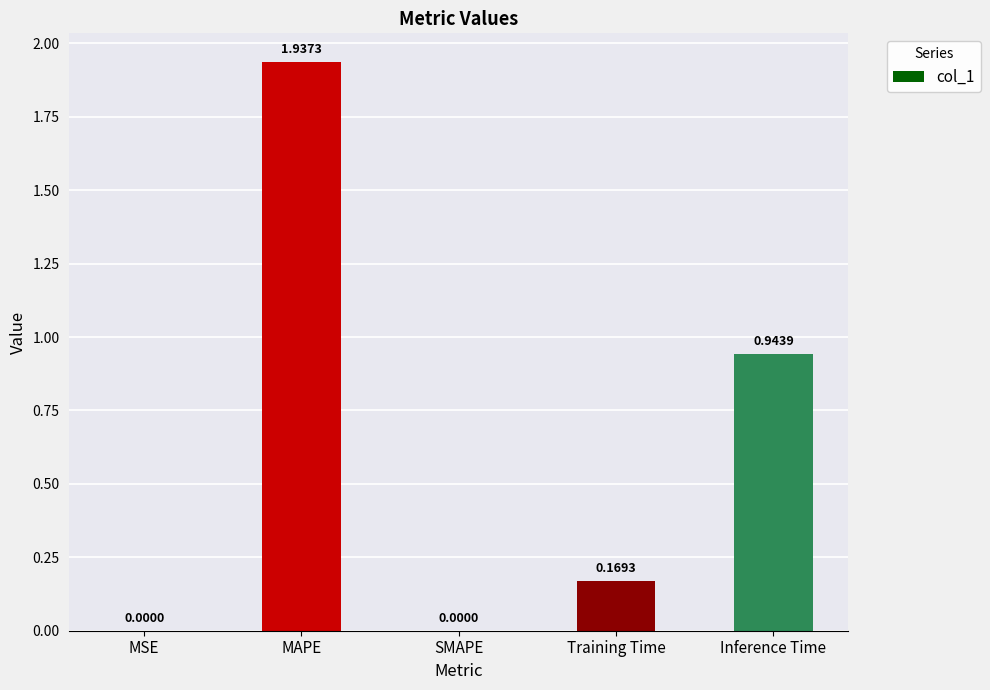

How many categories are shown in the chart?

5